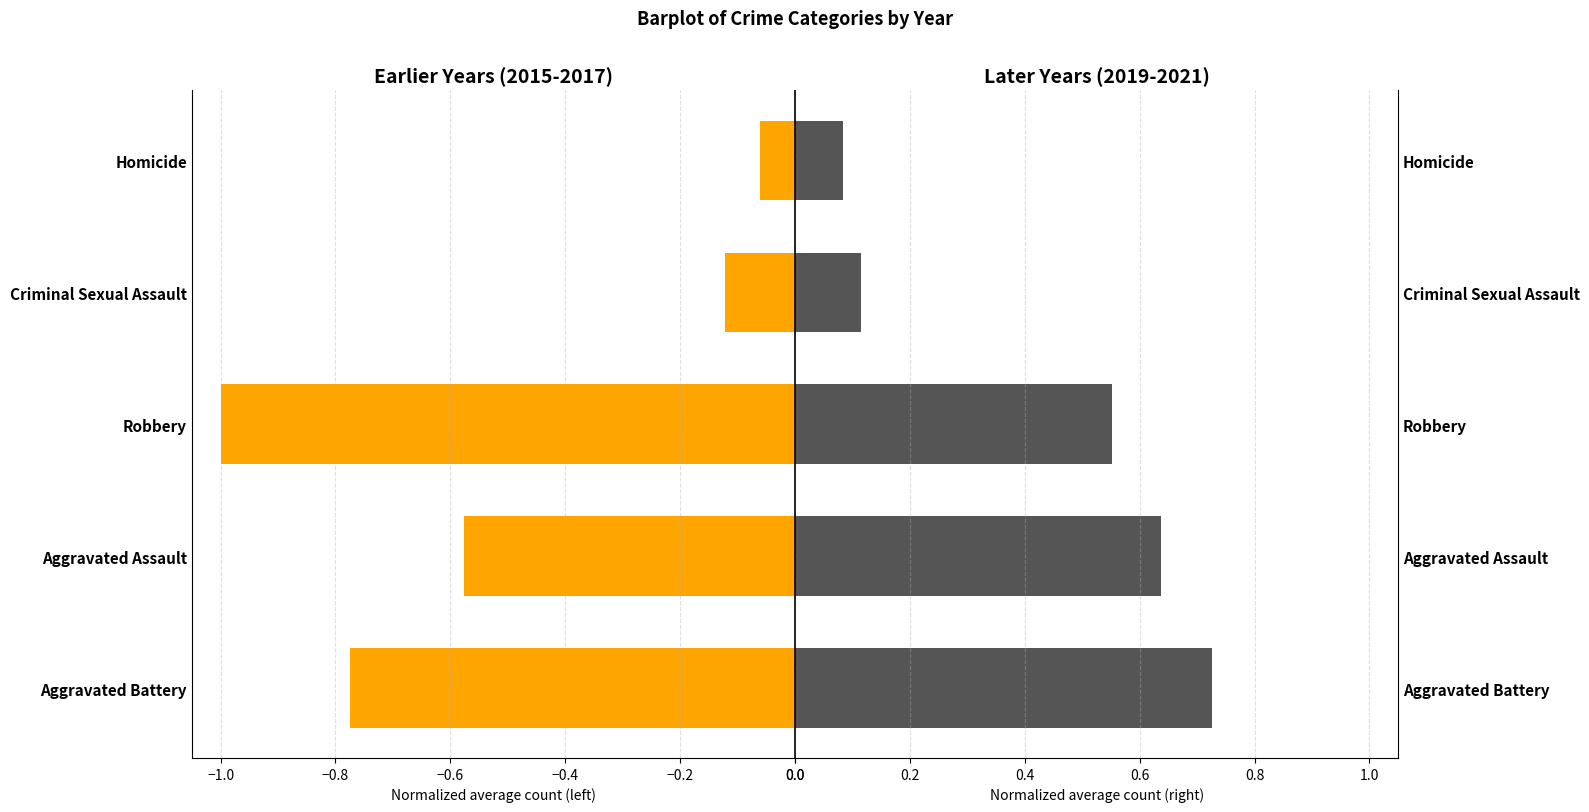

True or false: Left (earlier avg) has a value of -0.0 at Homicide.

False